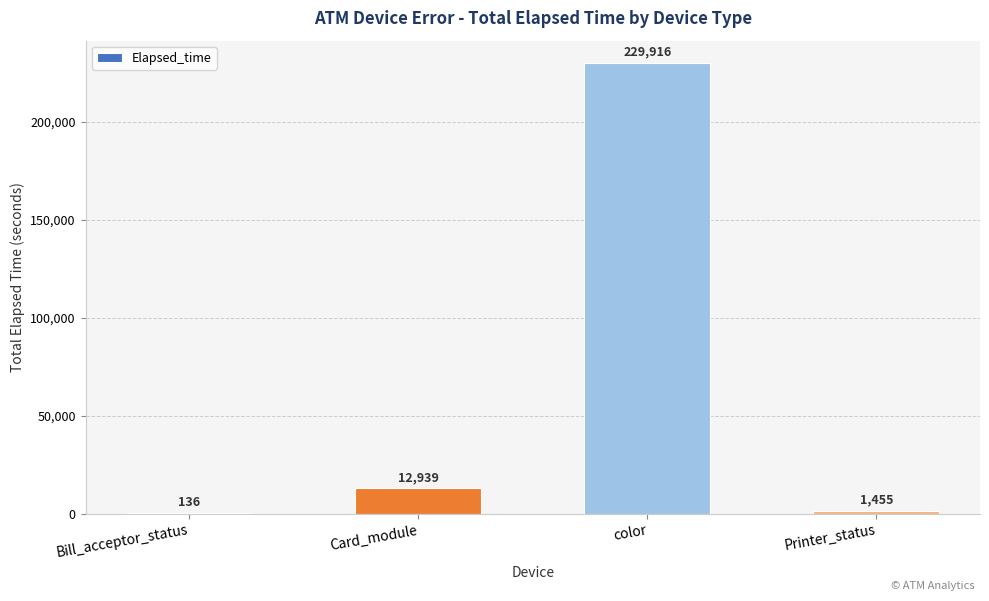

True or false: the data shows 21614 at Card_module.

False